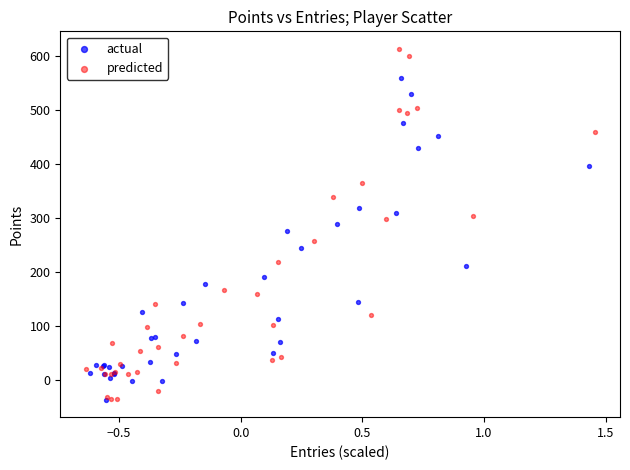

What are all the series names shown in the legend?

actual, predicted